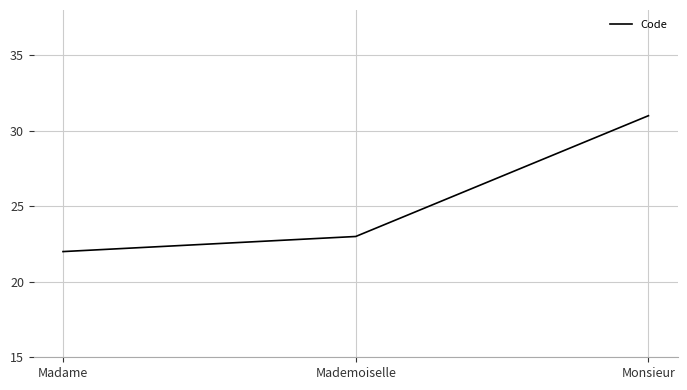

Does the chart display data point markers on the line(s)?

No